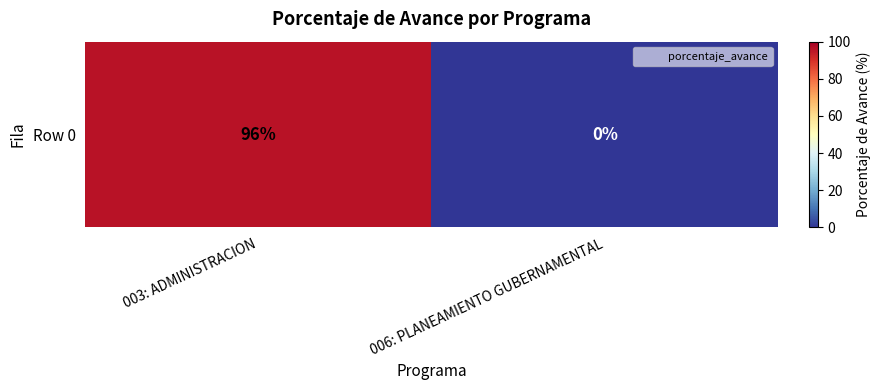

What is the average value?

48